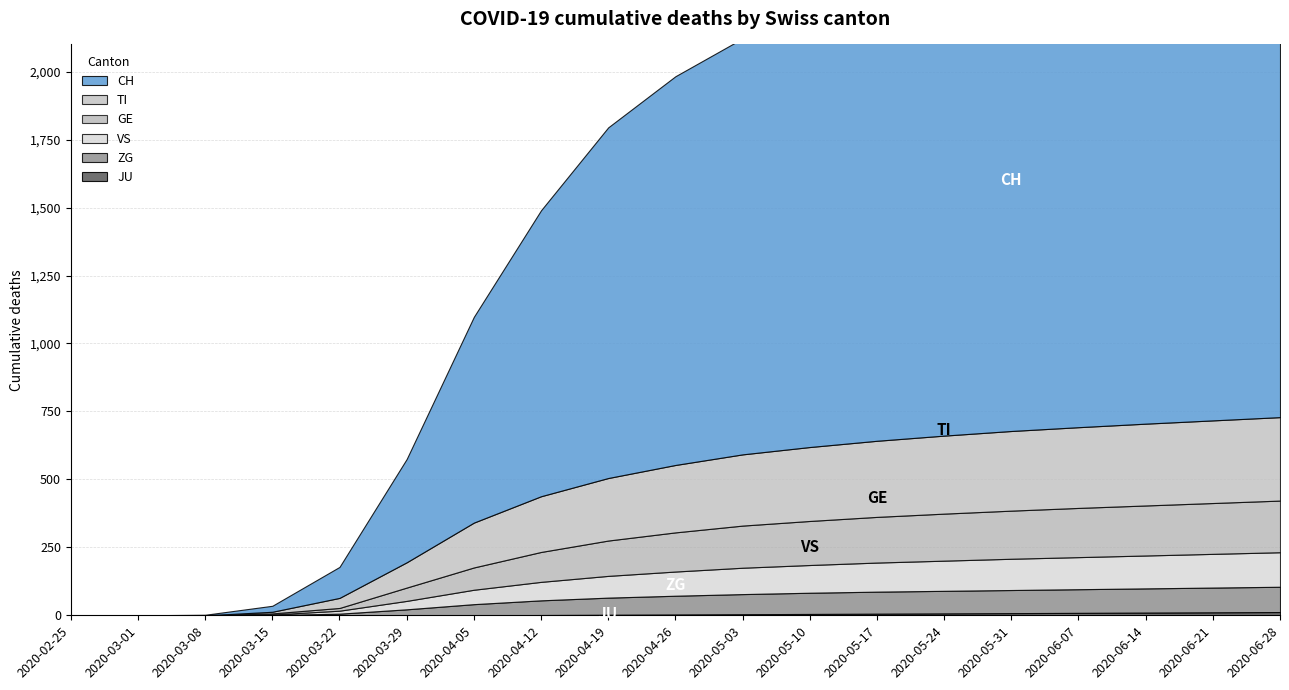

How many values in the GE series are below 148?

9